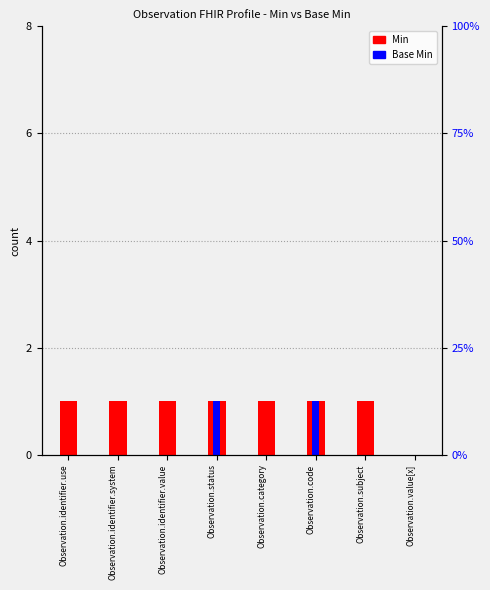

What is the total value across all series at Observation.identifier.system?

1